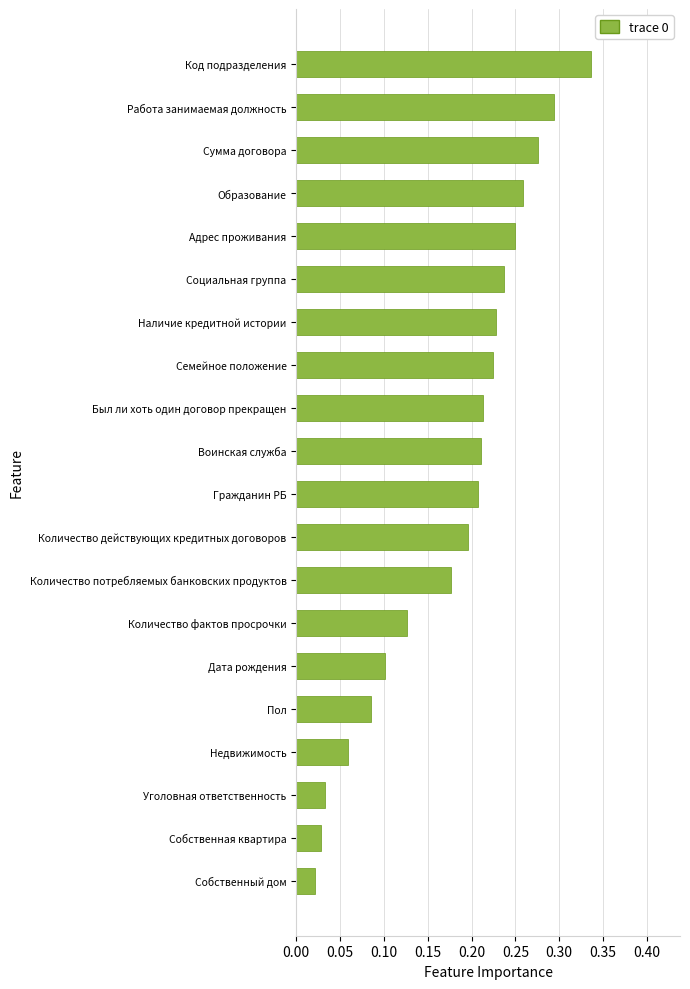

What is the sum of the values at Код подразделения and Количество фактов просрочки?

0.5